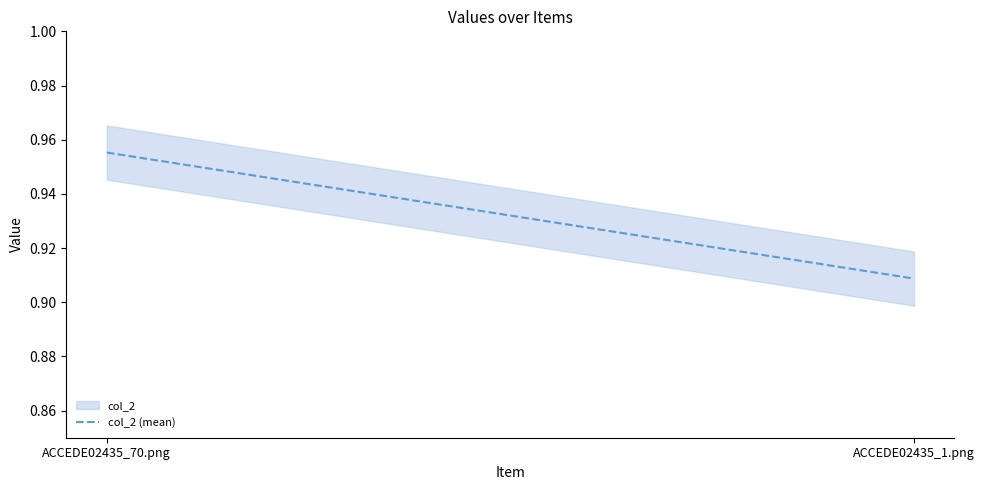

What is the label of the 2nd point from the right?

ACCEDE02435_70.png